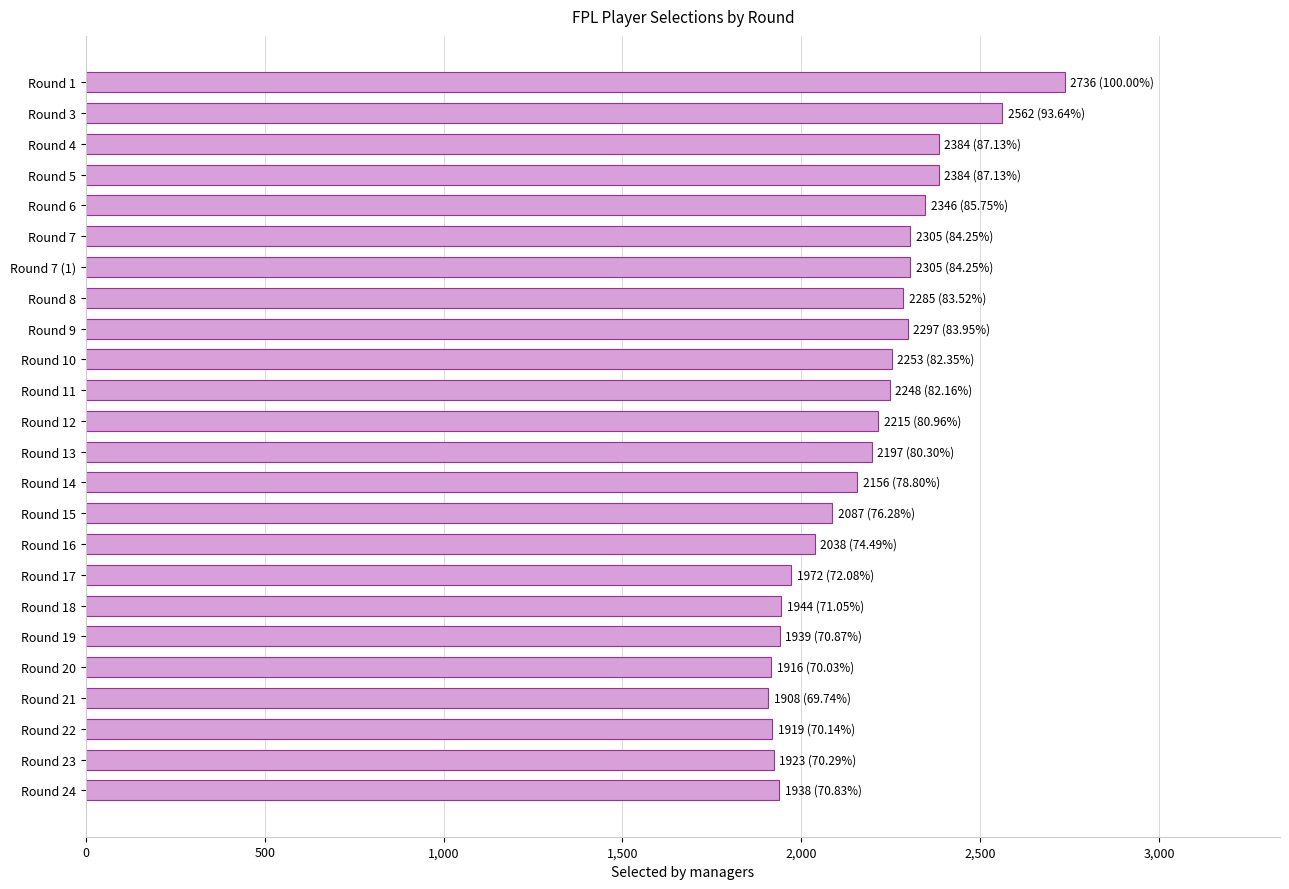

Is it true that the value at Round 9 is 2297?

True